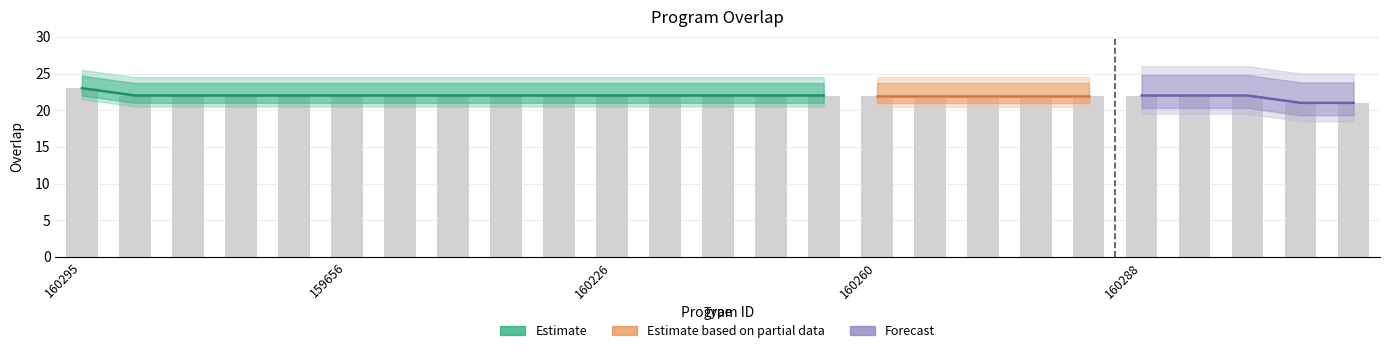

How many bars are there in total?

25